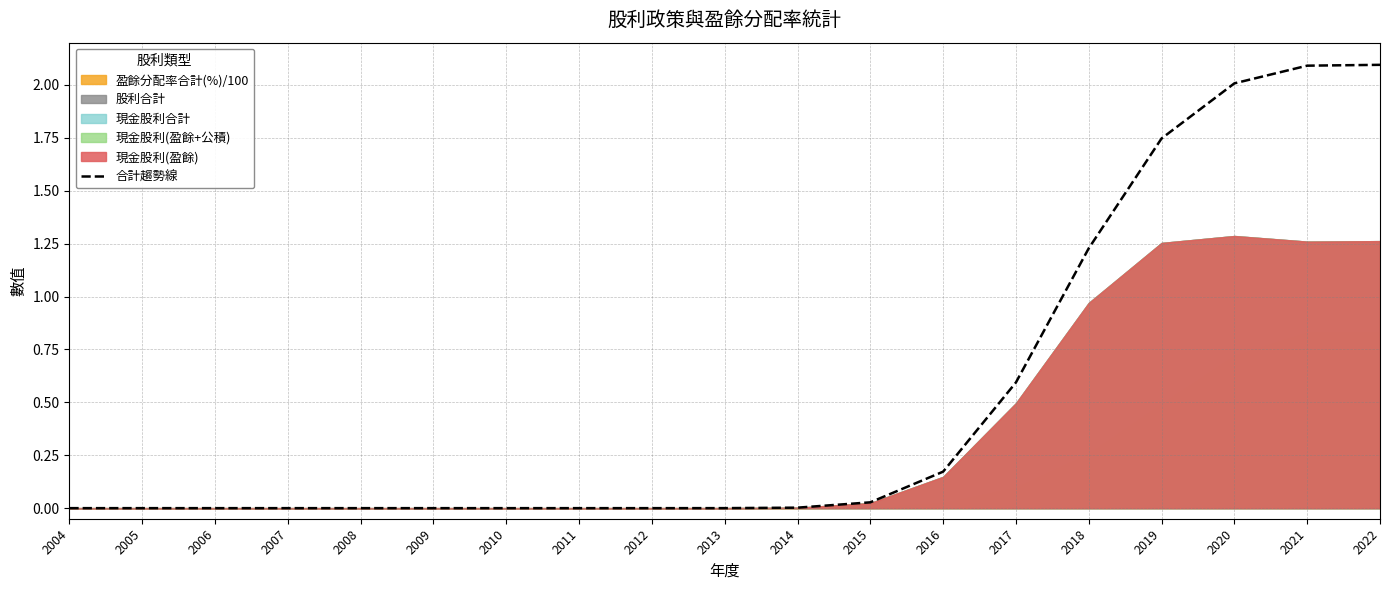

At which category does the chart reach its minimum across all series?

2004